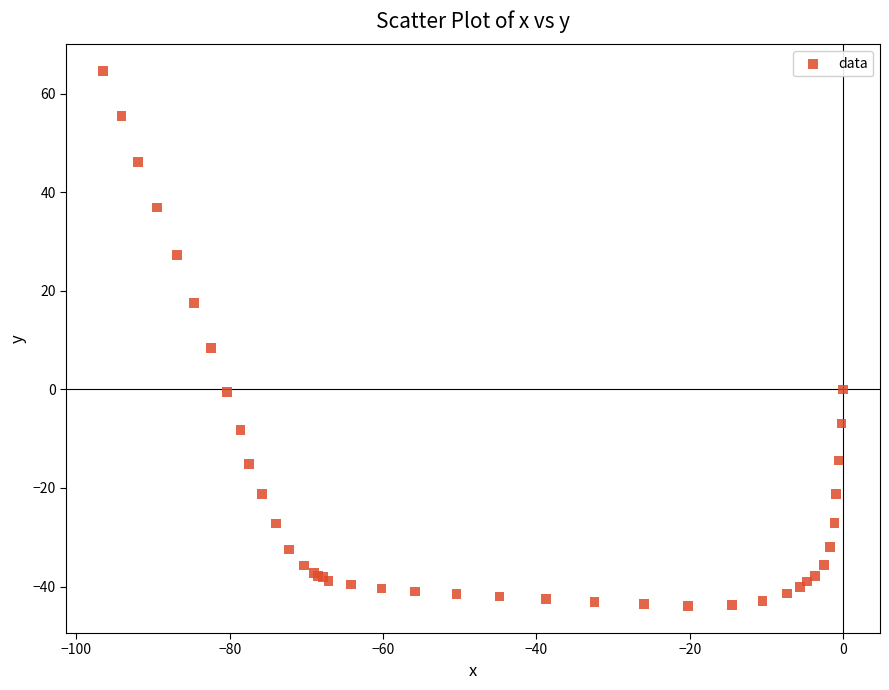

What Y value in the scatter plot is closest to 10?

8.4